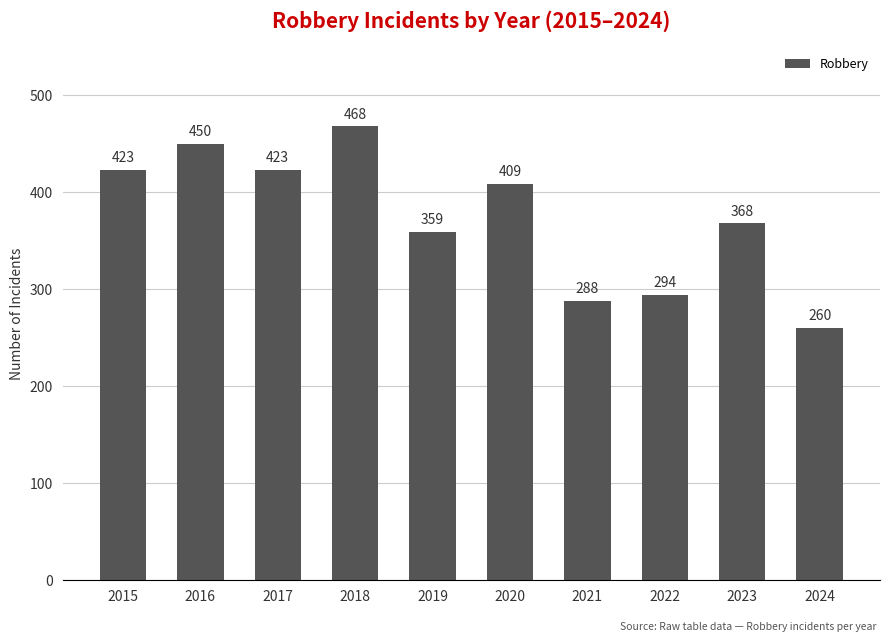

What is the difference between the maximum and minimum values?

208